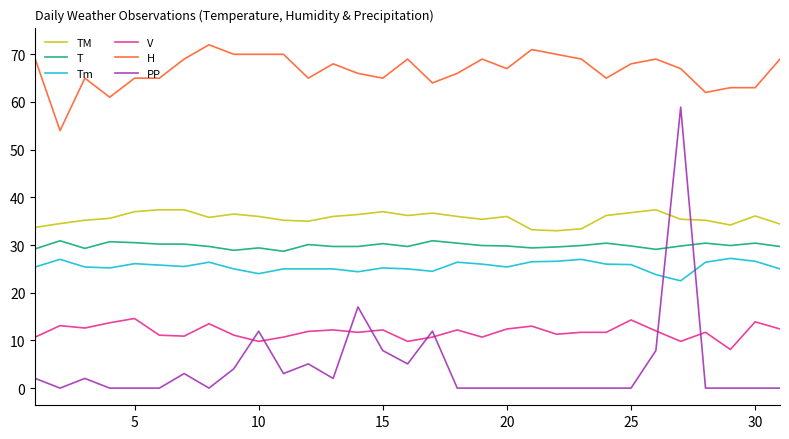

What are all the series names shown in the legend?

TM, T, Tm, V, H, PP